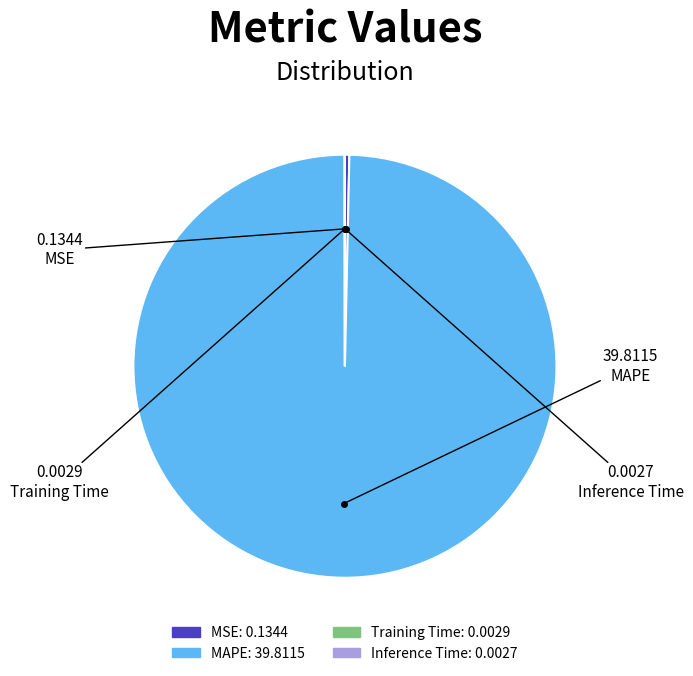

Which category has the biggest portion of the pie?

MAPE